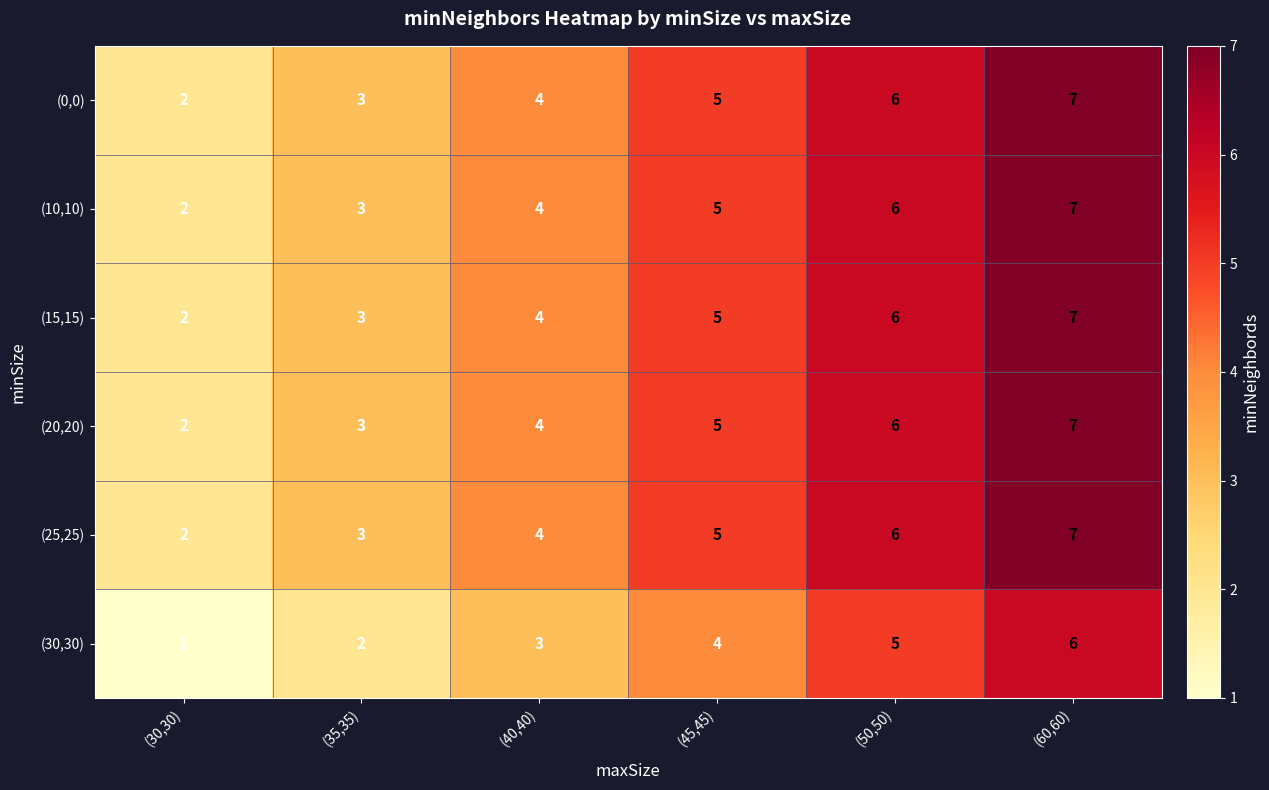

True or false: (30,30) has a value of 0 at (30,30).

False